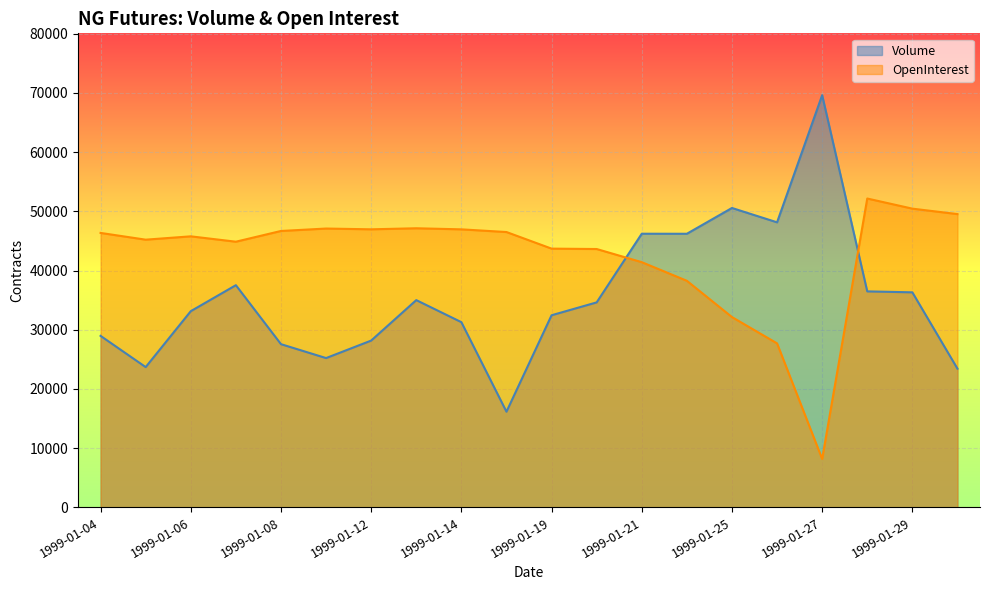

What are all the series names shown in the legend?

Volume, OpenInterest